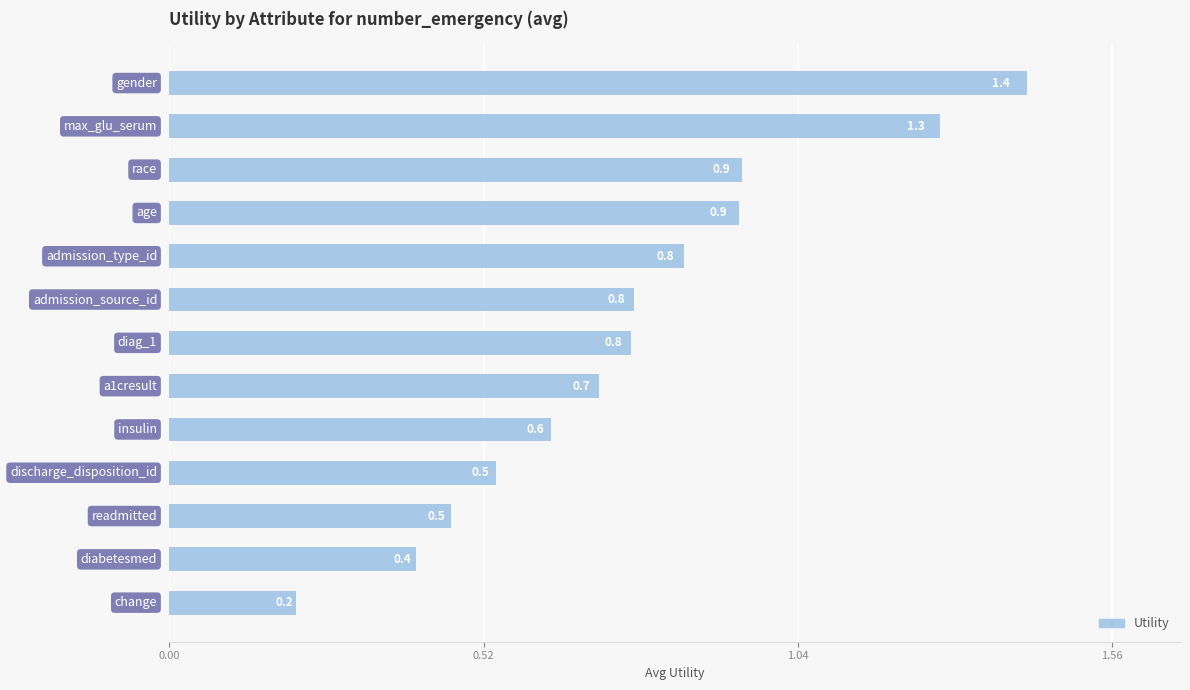

What is the average value?

0.8